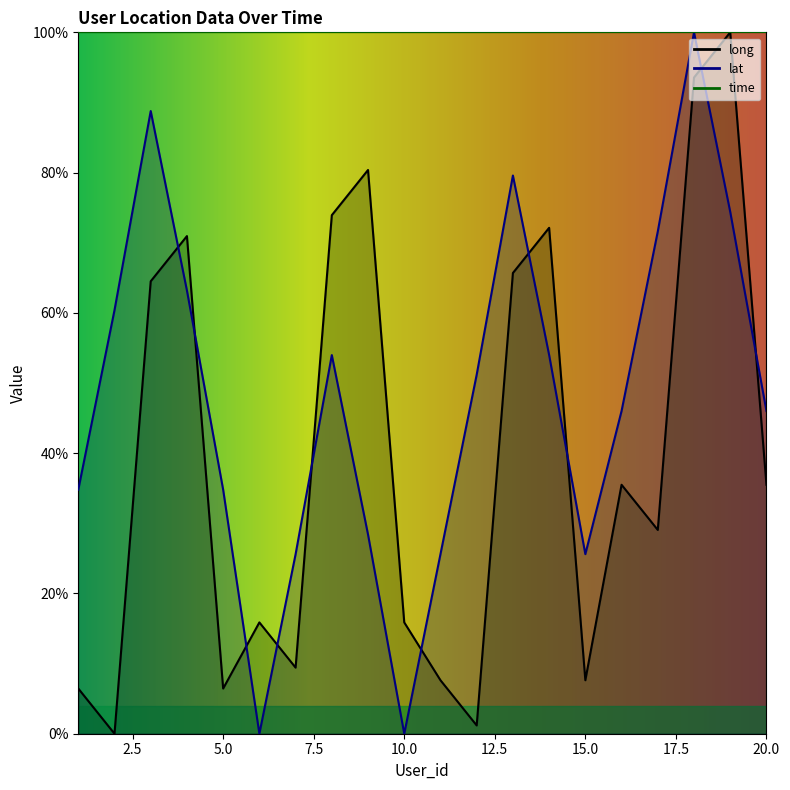

Between 7 and 13, which series saw the biggest shift?

long